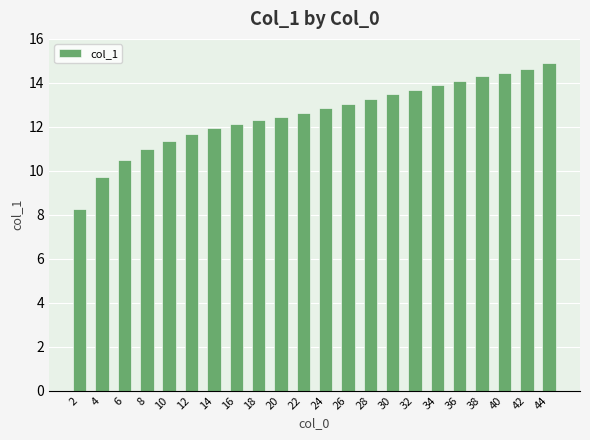

Rank the categories by value from lowest to highest.

2, 4, 6, 8, 10, 12, 14, 16, 18, 20, 22, 24, 26, 28, 30, 32, 34, 36, 38, 40, 42, 44